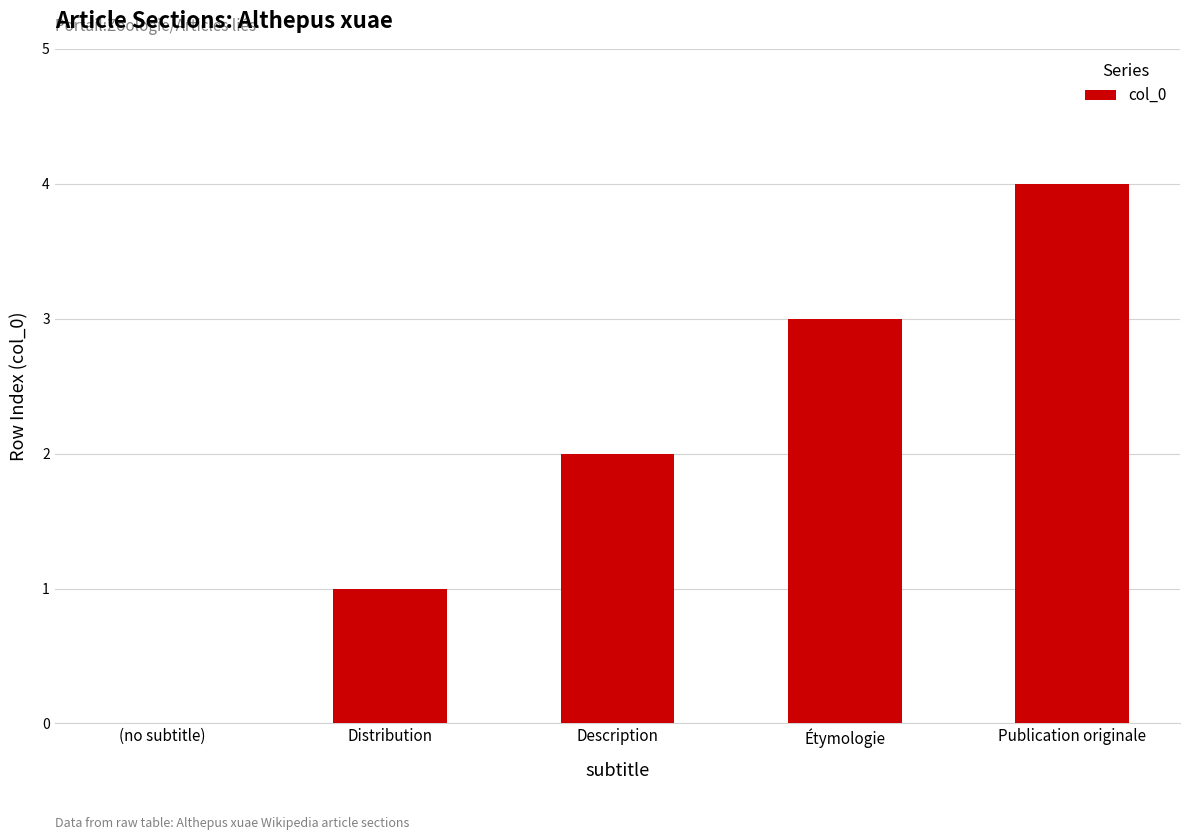

What is the average value?

2